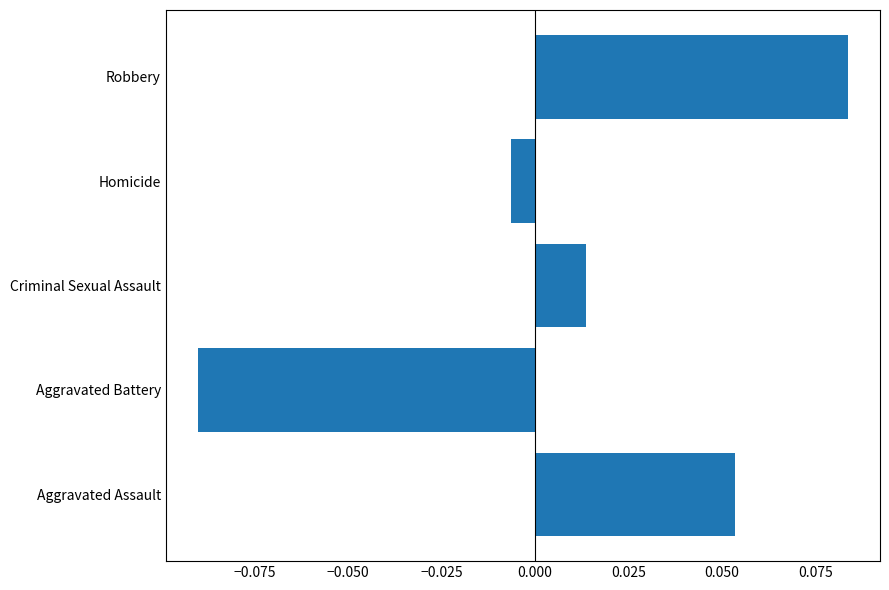

Which category has the lowest value across all series?

Aggravated Battery